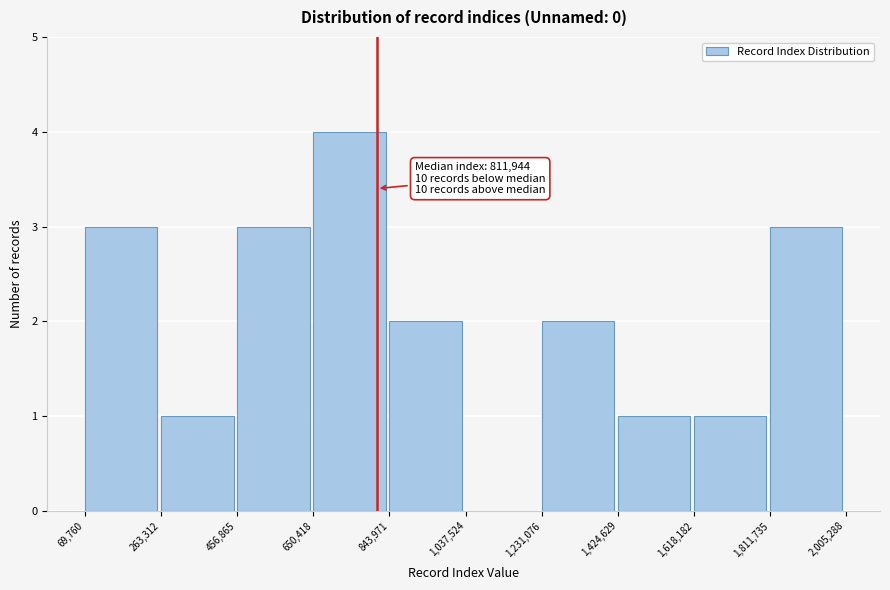

Which range on the x-axis has the tallest bar?

650,418 to 843,971